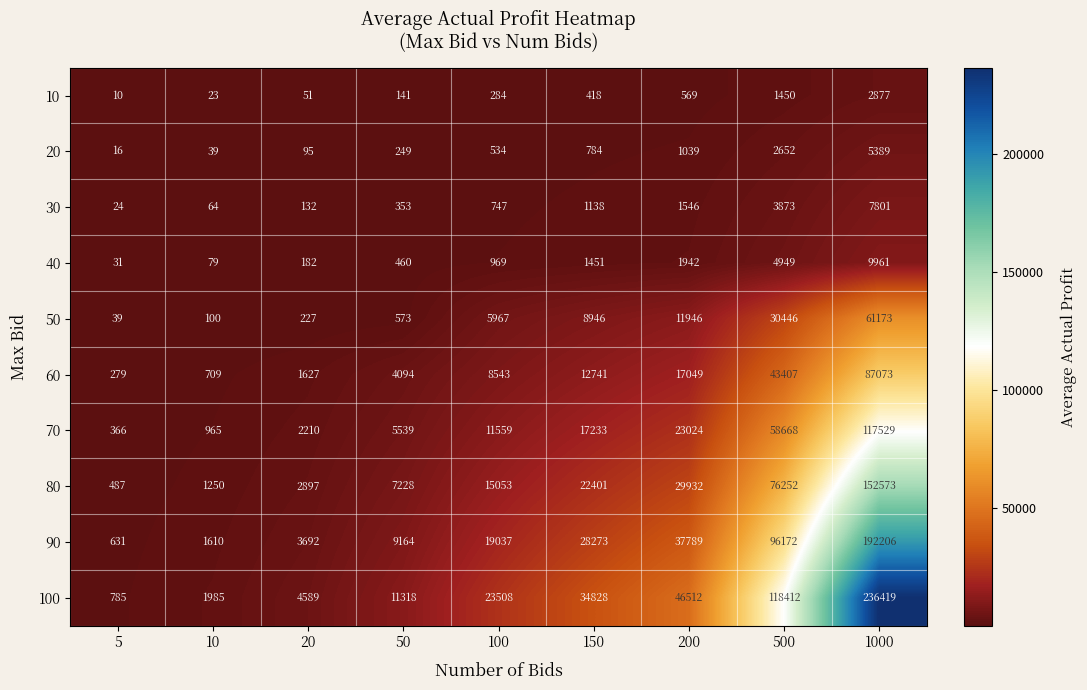

Which series has the widest spread of values?

100